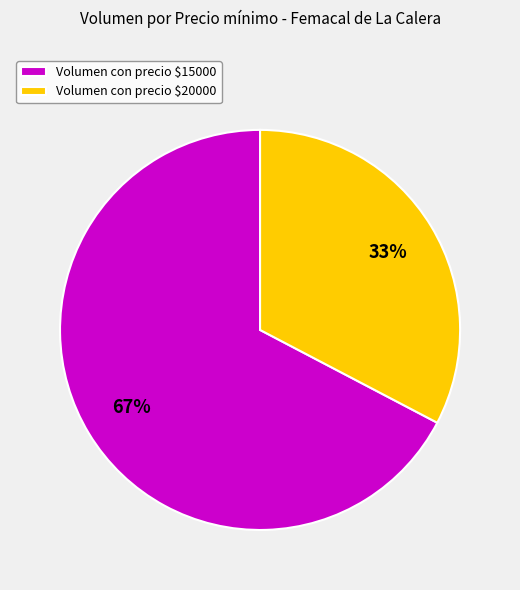

Is it true that Volumen con precio $20000 is 33% of the pie?

True